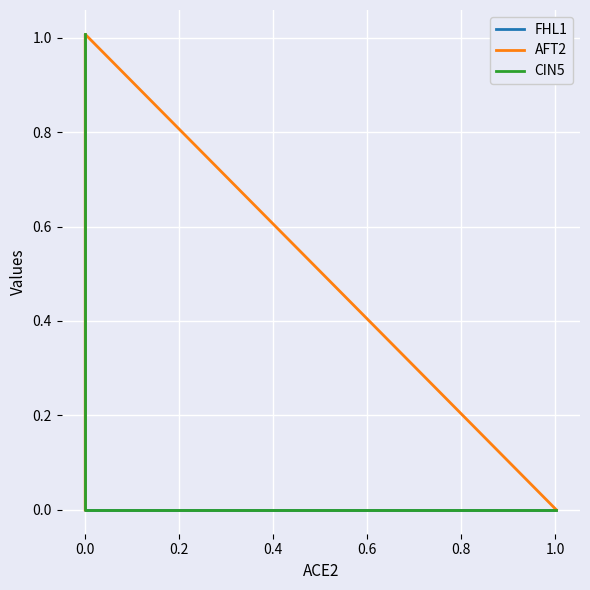

Which series ends up on top after the final intersection of AFT2 and CIN5?

CIN5